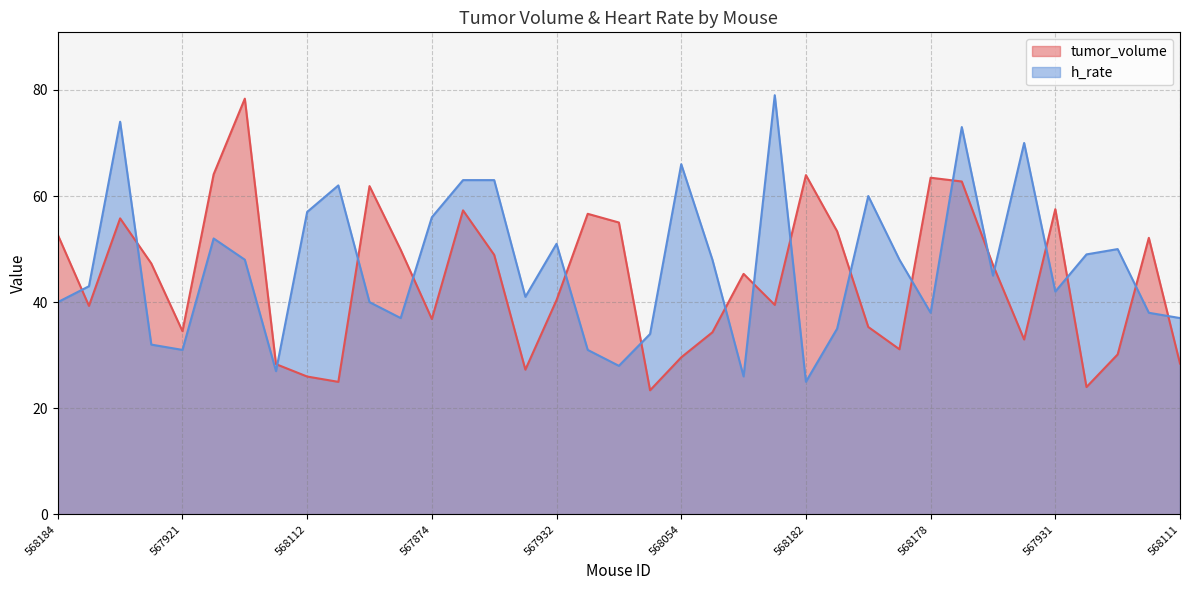

How many interior local peaks does the tumor_volume series have?

10